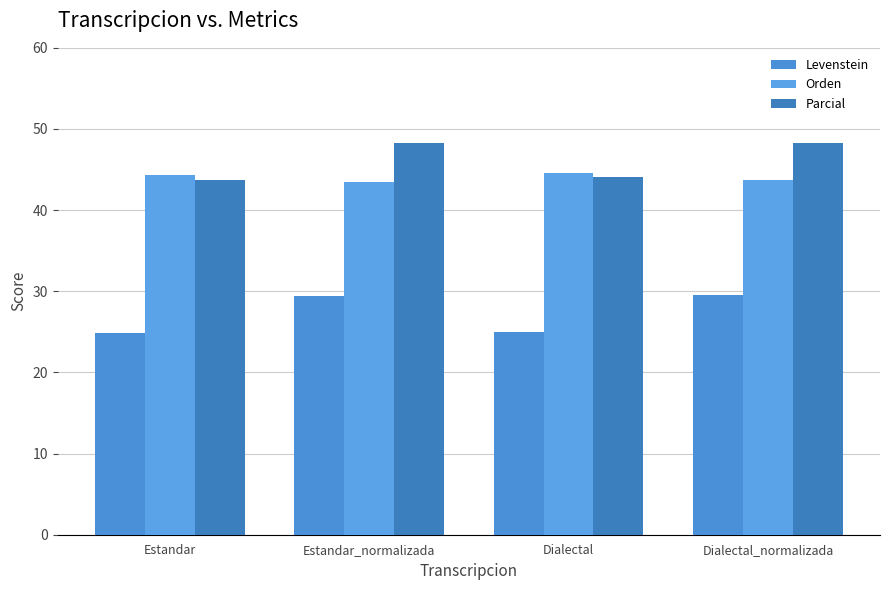

Is the value of Orden at Estandar_normalizada greater than the value of Levenstein at Estandar?

Yes